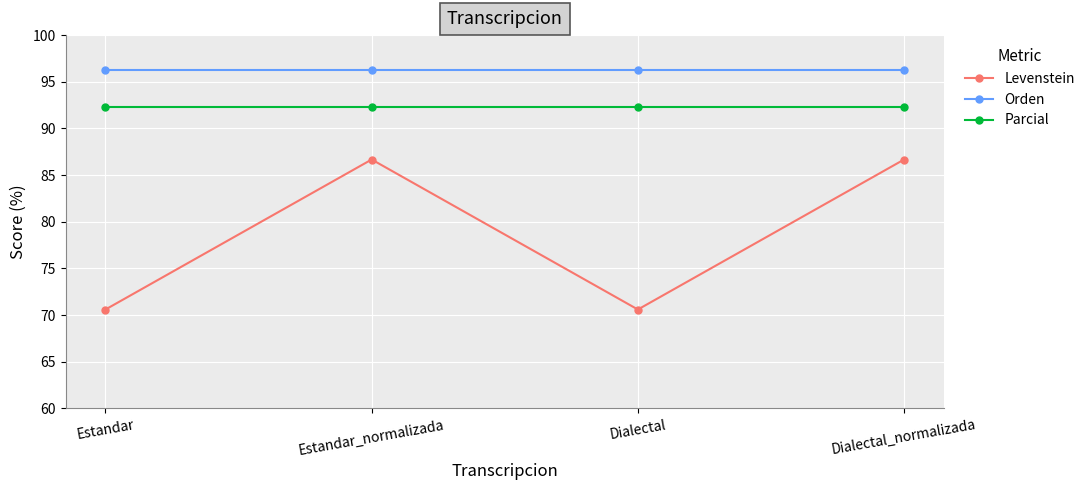

True or false: Orden and Levenstein cross at least once.

False